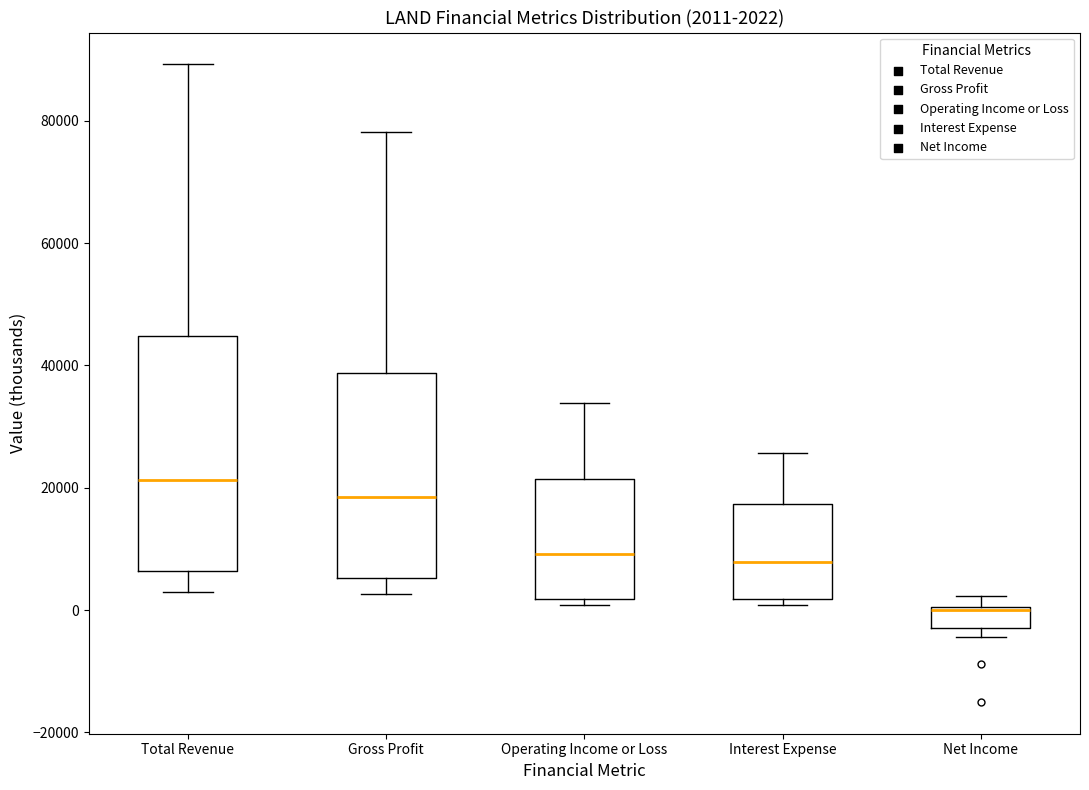

Comparing the boxes themselves (not the whiskers), which one is the tallest?

Total Revenue